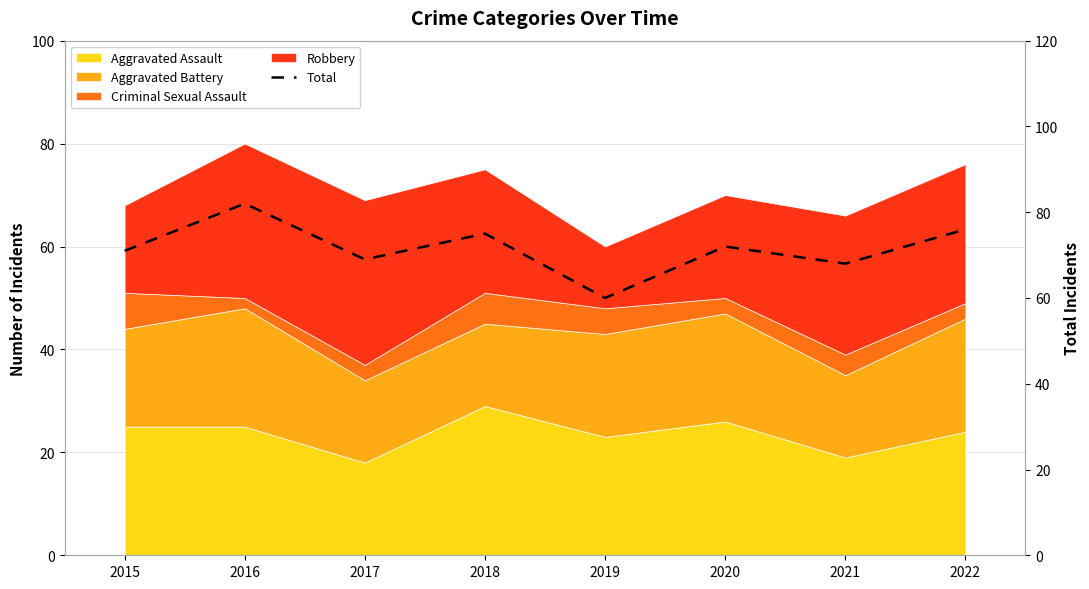

List the labels in order of value, largest first.

2016, 2022, 2018, 2020, 2015, 2017, 2021, 2019